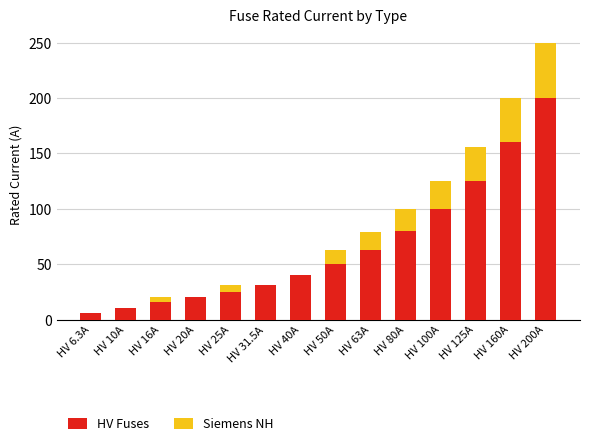

Reading right to left, transcribe the values for HV Fuses.

HV 200A=200.0	HV 160A=160.0	HV 125A=125.0	HV 100A=100.0	HV 80A=80.0	HV 63A=63.0	HV 50A=50.0	HV 40A=40.0	HV 31.5A=31.5	HV 25A=25.0	HV 20A=20.0	HV 16A=16.0	HV 10A=10.0	HV 6.3A=6.3